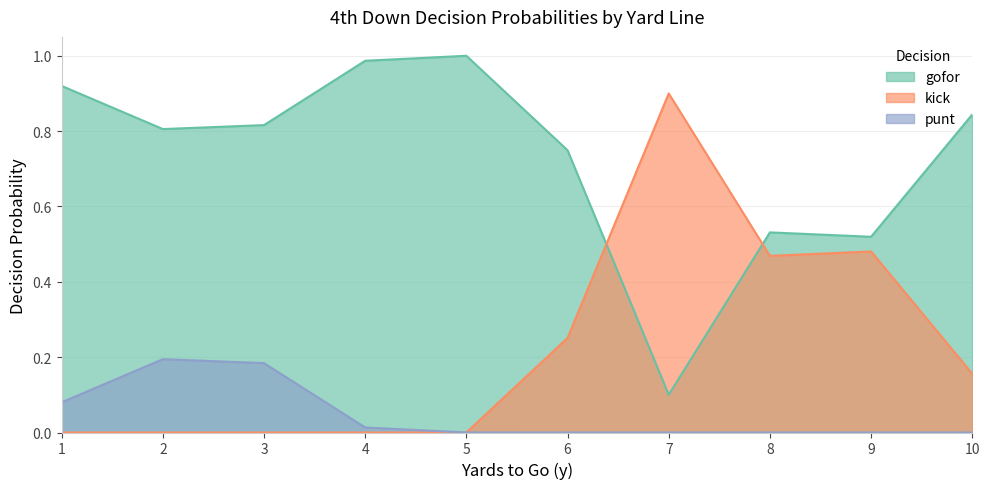

Does the chart have visible grid lines?

Yes